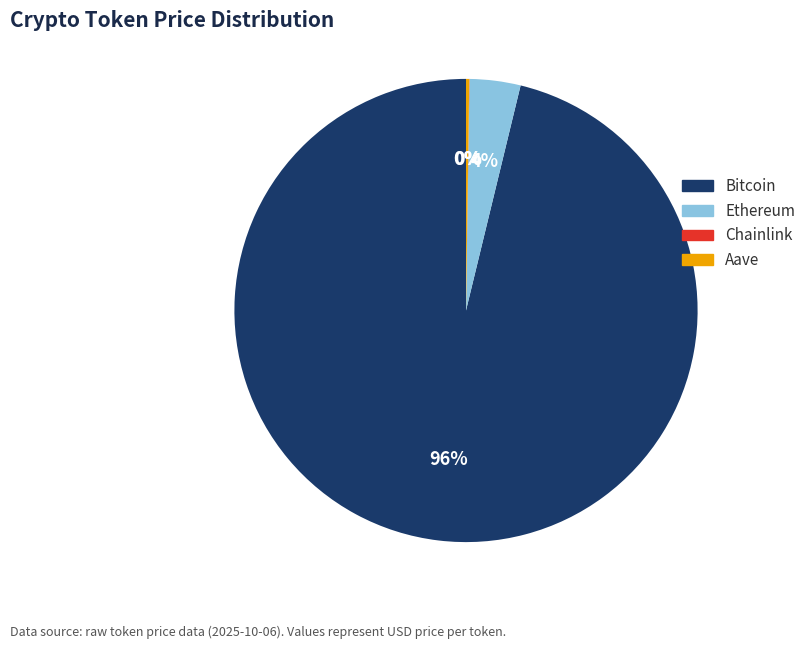

What is the largest slice in the pie chart?

Bitcoin